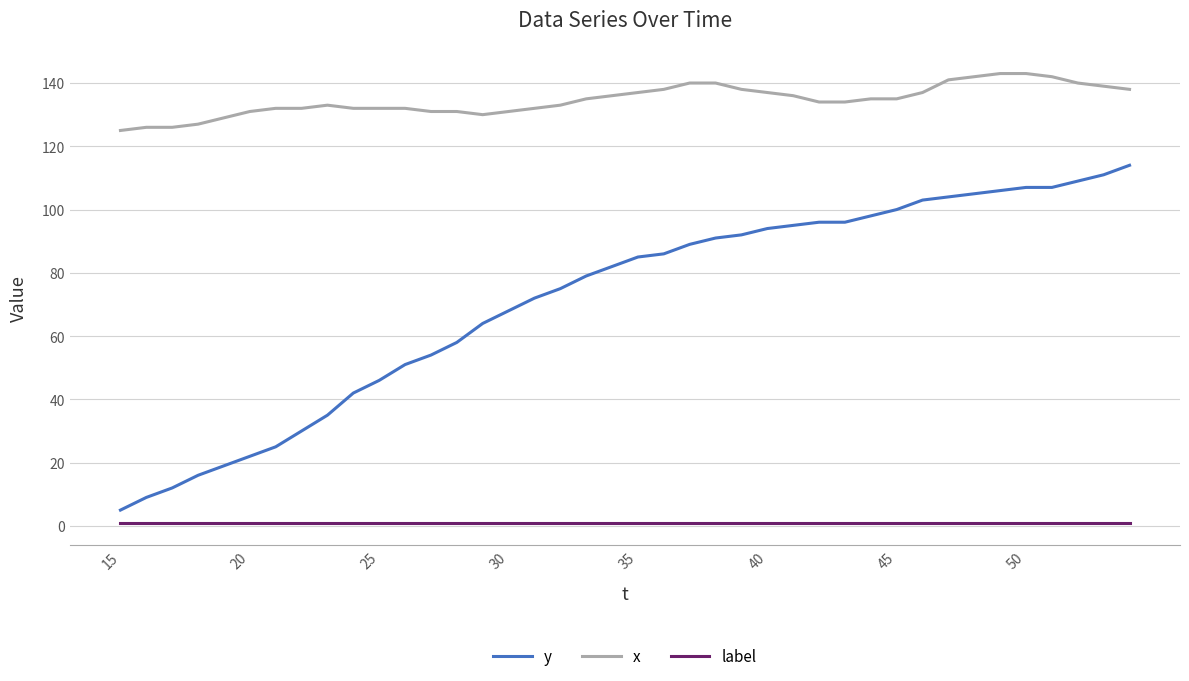

Rank the series by their average value, from lowest to highest.

label, y, x